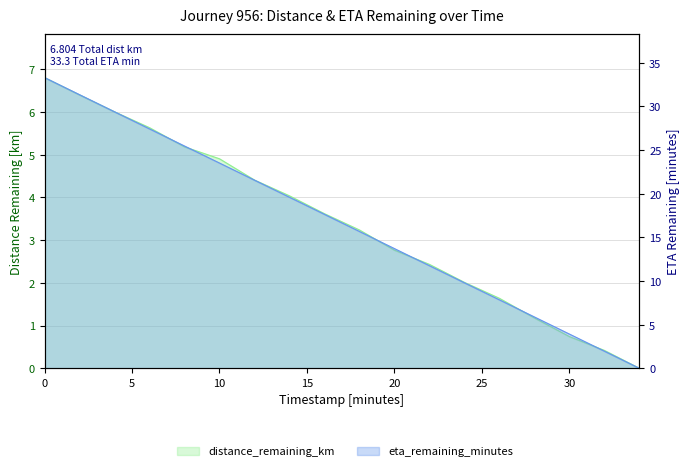

True or false: eta_remaining_minutes has a value of 9.3 at 8.0.

False